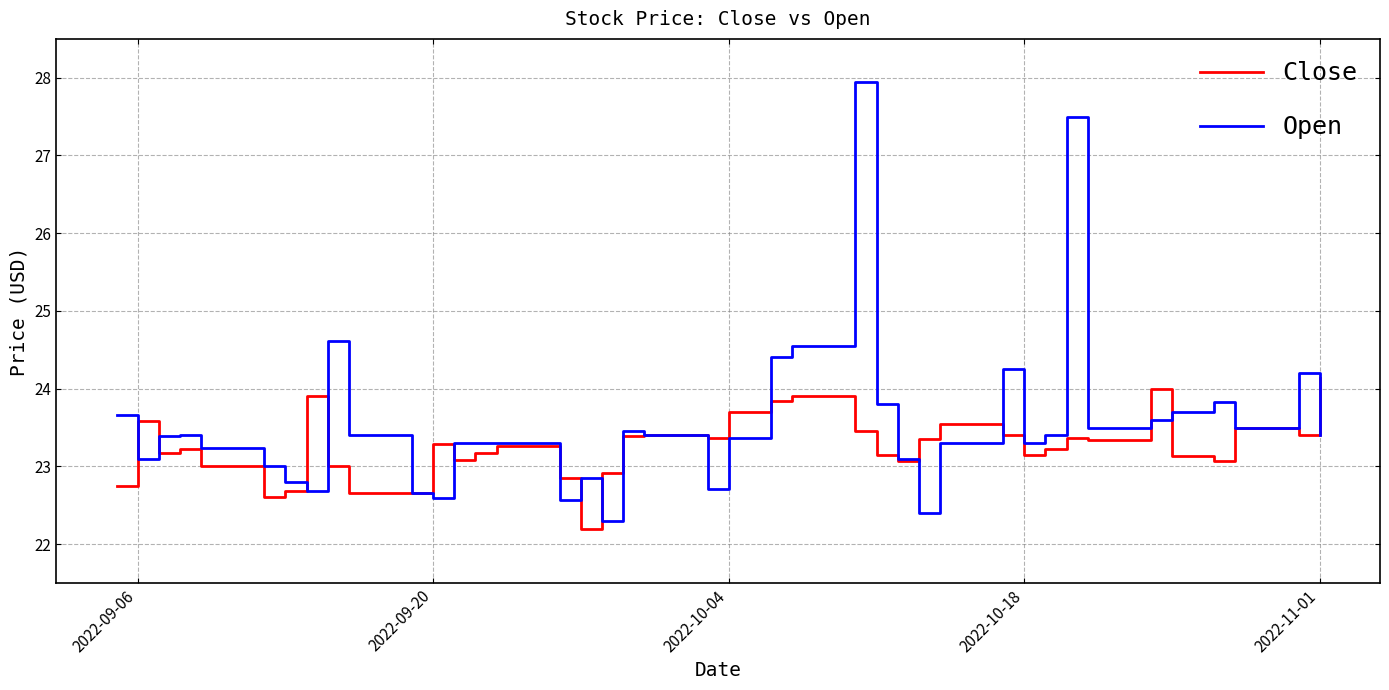

Which series has the widest spread of values?

Open